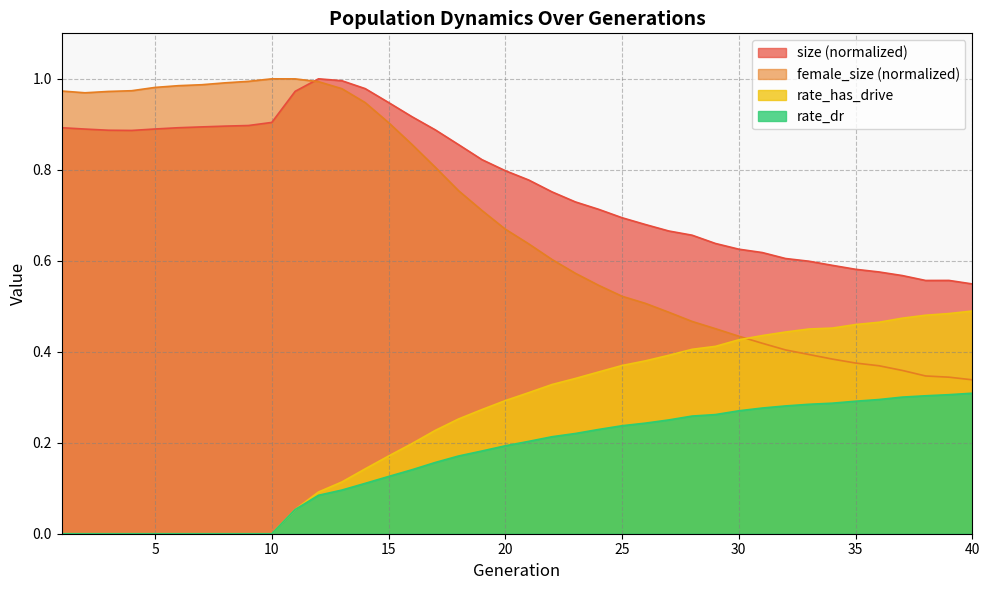

Reading left to right, extract all data points from this chart.

size: 1=0.9	2=0.9	3=0.9	4=0.9	5=0.9	6=0.9	7=0.9	8=0.9	9=0.9	10=0.9	11=1.0	12=1.0	13=1.0	14=1.0	15=0.9	16=0.9	17=0.9	18=0.9	19=0.8	20=0.8	21=0.8	22=0.8	23=0.7	24=0.7	25=0.7	26=0.7	27=0.7	28=0.7	29=0.6	30=0.6	31=0.6	32=0.6	33=0.6	34=0.6	35=0.6	36=0.6	37=0.6	38=0.6	39=0.6	40=0.5
female_size: 1=1.0	2=1.0	3=1.0	4=1.0	5=1.0	6=1.0	7=1.0	8=1.0	9=1.0	10=1.0	11=1.0	12=1.0	13=1.0	14=0.9	15=0.9	16=0.9	17=0.8	18=0.8	19=0.7	20=0.7	21=0.6	22=0.6	23=0.6	24=0.5	25=0.5	26=0.5	27=0.5	28=0.5	29=0.5	30=0.4	31=0.4	32=0.4	33=0.4	34=0.4	35=0.4	36=0.4	37=0.4	38=0.3	39=0.3	40=0.3
rate_has_drive: 1=0.0	2=0.0	3=0.0	4=0.0	5=0.0	6=0.0	7=0.0	8=0.0	9=0.0	10=0.0	11=0.1	12=0.1	13=0.1	14=0.1	15=0.2	16=0.2	17=0.2	18=0.3	19=0.3	20=0.3	21=0.3	22=0.3	23=0.3	24=0.4	25=0.4	26=0.4	27=0.4	28=0.4	29=0.4	30=0.4	31=0.4	32=0.4	33=0.5	34=0.5	35=0.5	36=0.5	37=0.5	38=0.5	39=0.5	40=0.5
rate_dr: 1=0.0	2=0.0	3=0.0	4=0.0	5=0.0	6=0.0	7=0.0	8=0.0	9=0.0	10=0.0	11=0.1	12=0.1	13=0.1	14=0.1	15=0.1	16=0.1	17=0.2	18=0.2	19=0.2	20=0.2	21=0.2	22=0.2	23=0.2	24=0.2	25=0.2	26=0.2	27=0.3	28=0.3	29=0.3	30=0.3	31=0.3	32=0.3	33=0.3	34=0.3	35=0.3	36=0.3	37=0.3	38=0.3	39=0.3	40=0.3